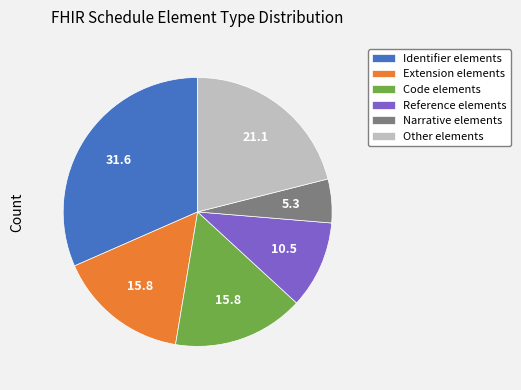

Is there a majority slice in this chart?

No